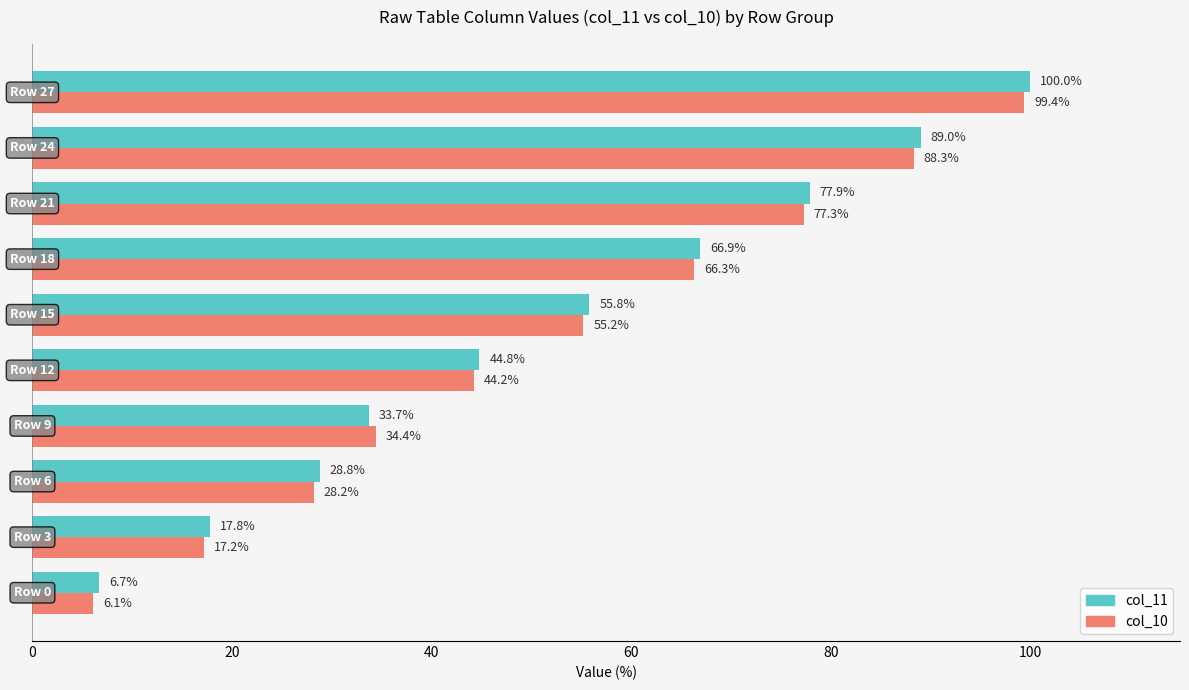

What is the highest value of the col_11 series?

100.0